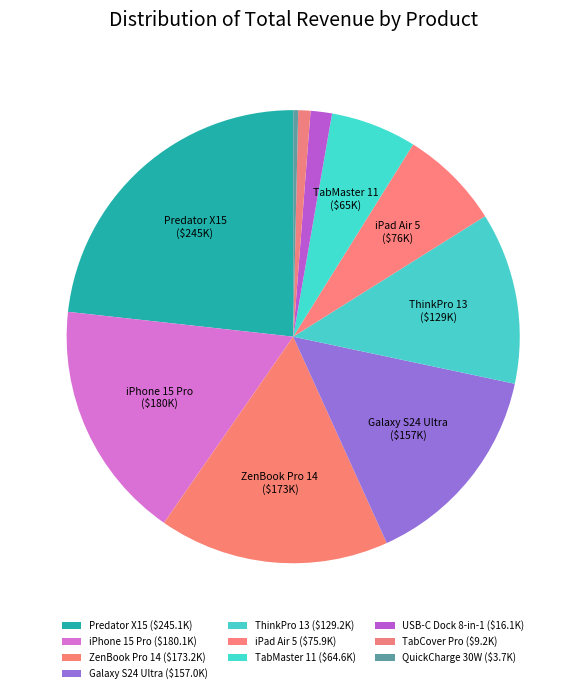

Is it true that ThinkPro 13 is 12% of the pie?

True